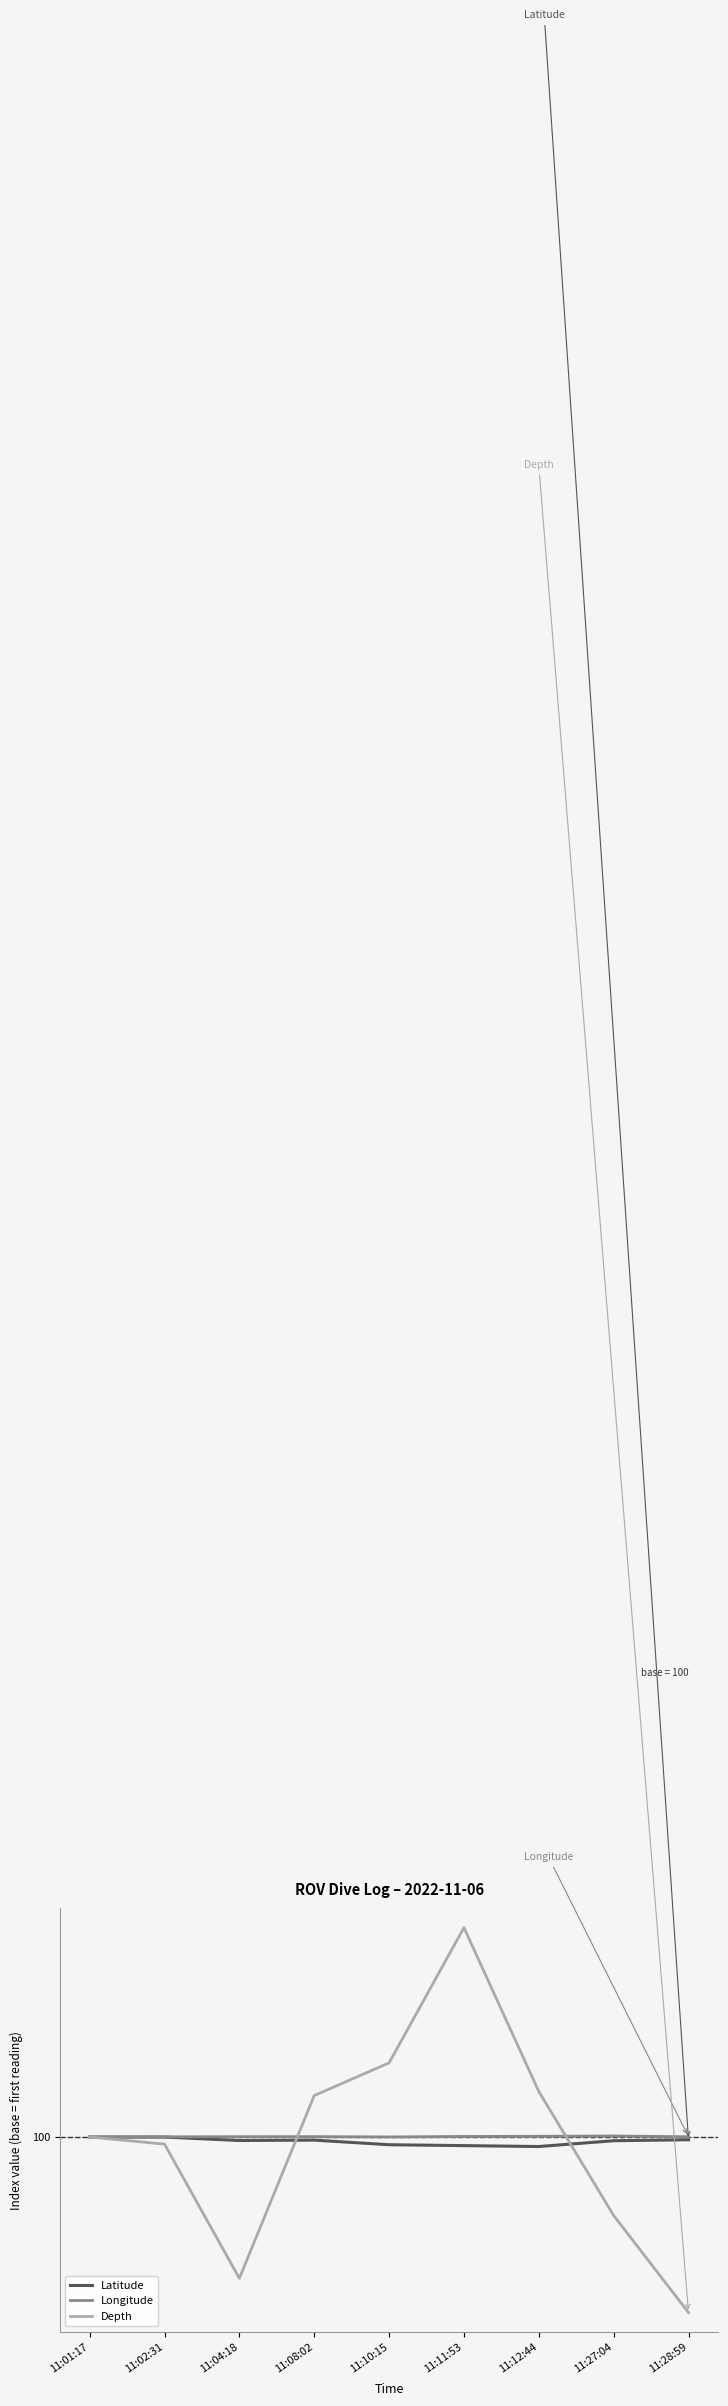

True or false: Longitude has a value of 49.5 at 11:27:04.

False